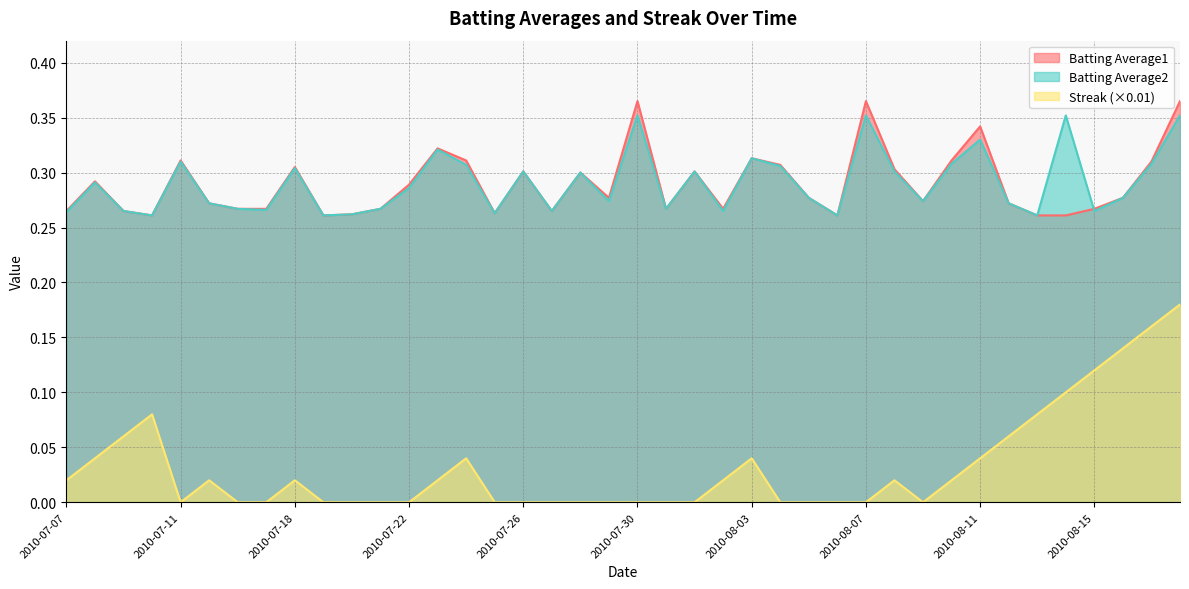

Which category has the lowest value in the Streak series?

2010-07-11